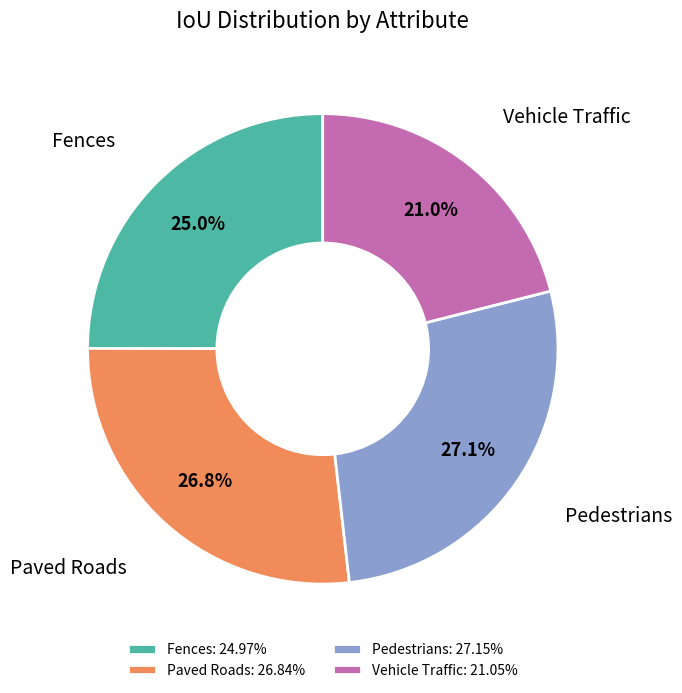

How many slices are in this pie chart?

4